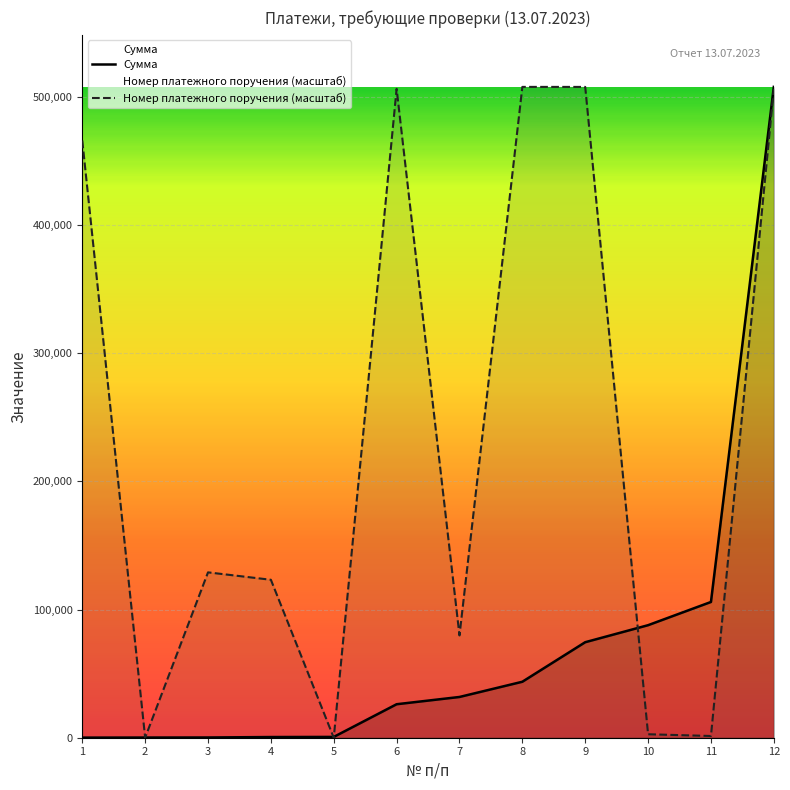

Is it true that Номер платежного поручения equals 675762.0 at 9?

False